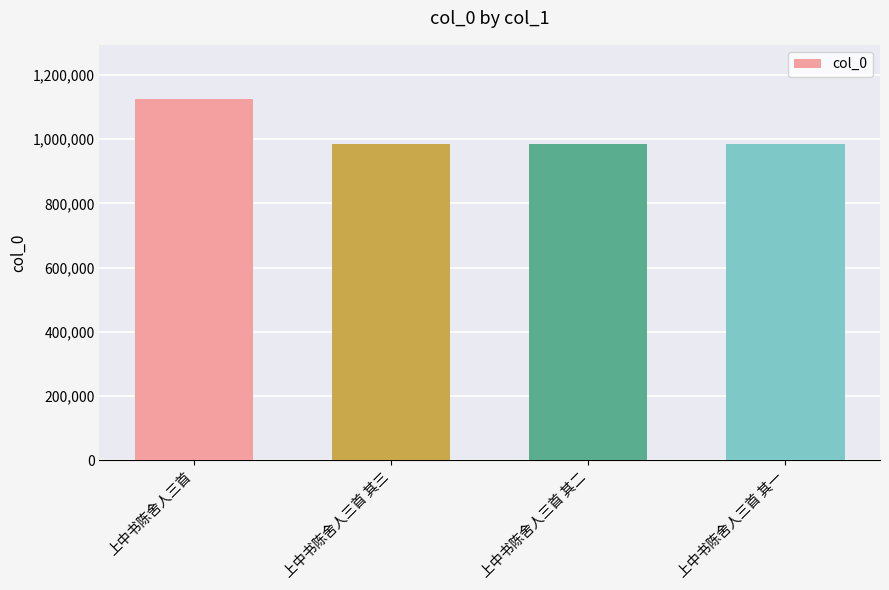

The value at 上中书陈舍人三首 其一 is 984235. True or false?

True